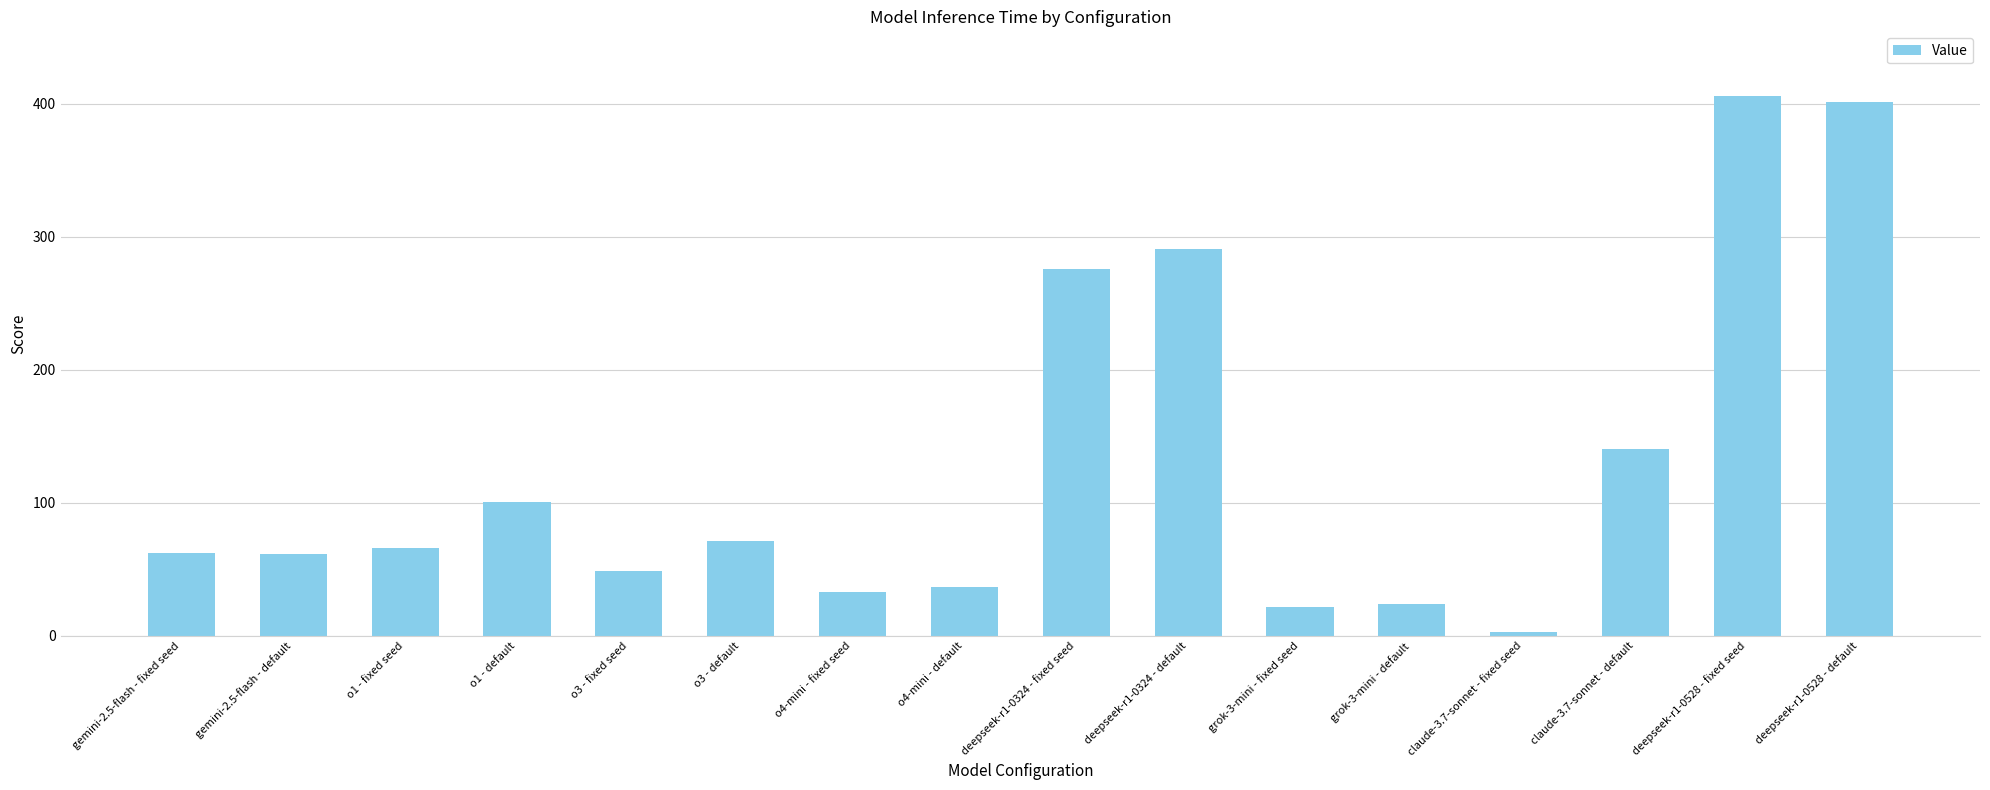

What is the label of the 5th bar from the right?

grok-3-mini - default